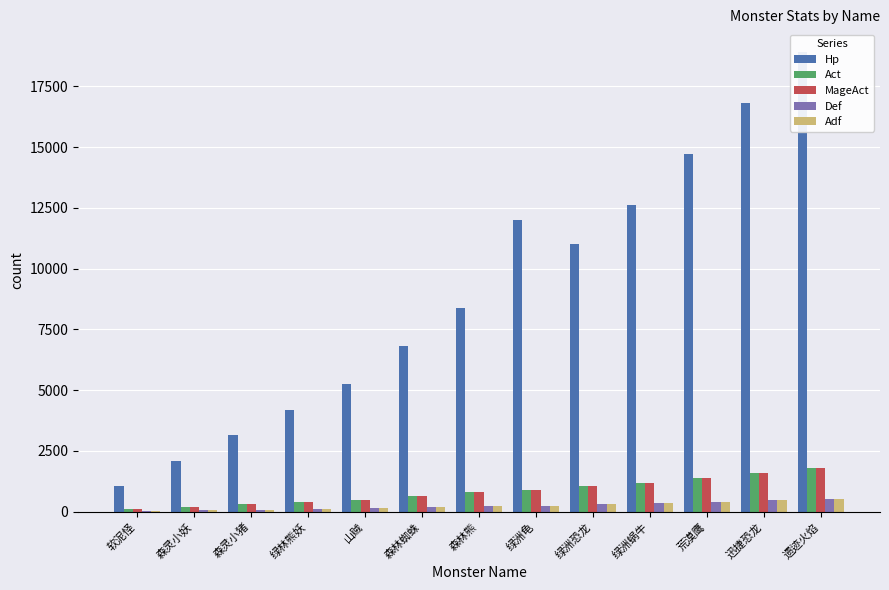

How many bars are there in total?

65